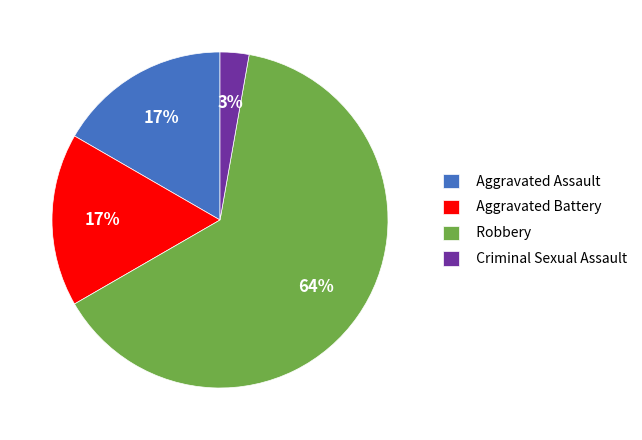

Is it true that Aggravated Assault is 17% of the pie?

True